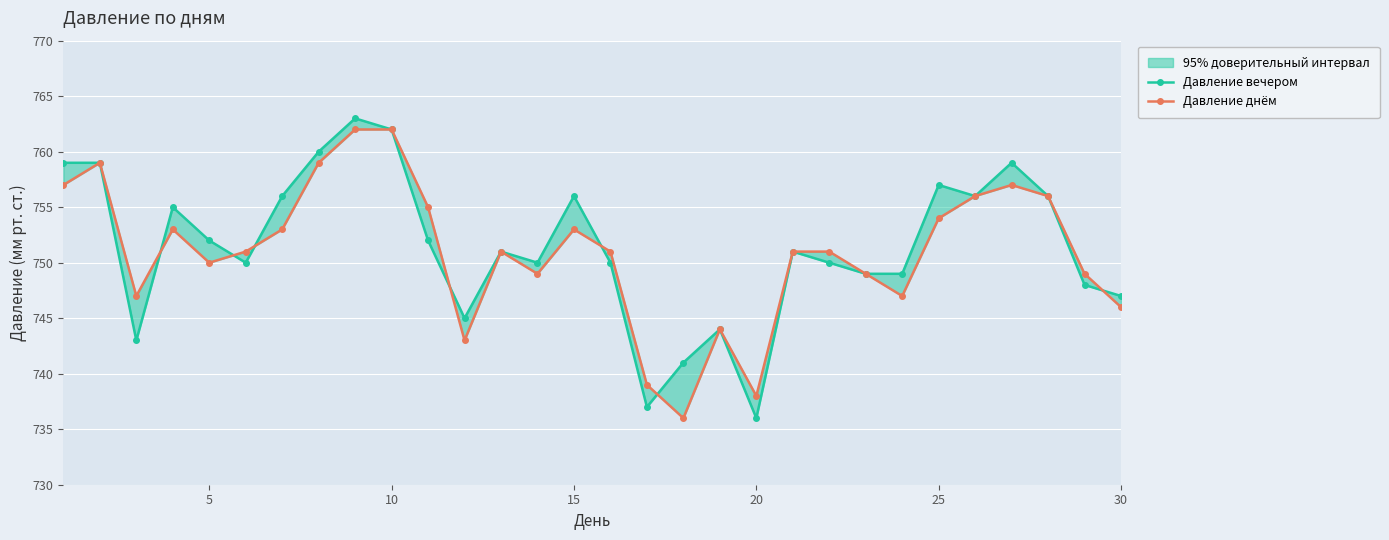

Which series has the largest total across all categories?

Давление вечером